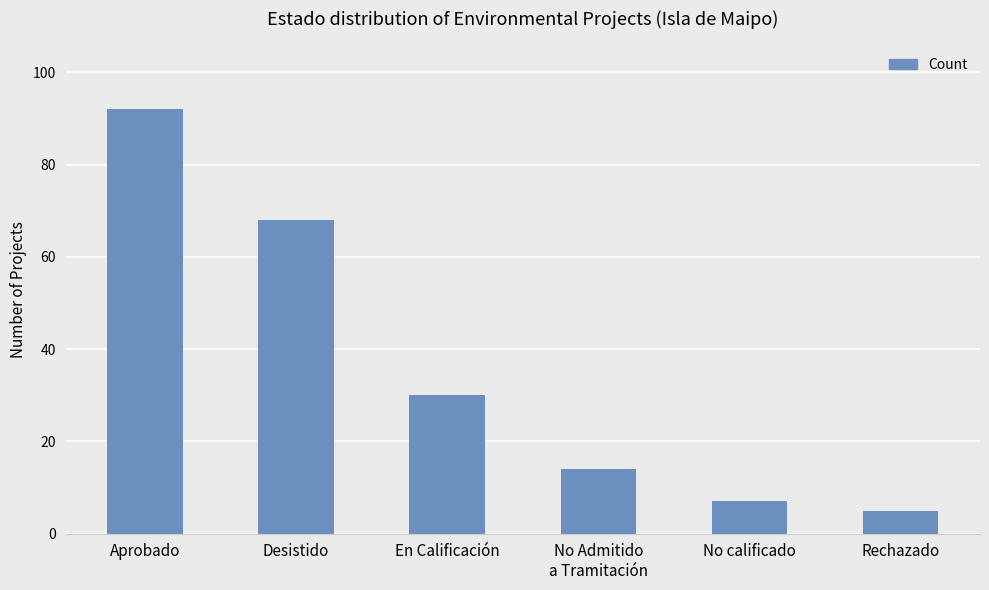

Rank the categories by value from highest to lowest.

Aprobado, Desistido, En Calificación, No Admitido
a Tramitación, No calificado, Rechazado